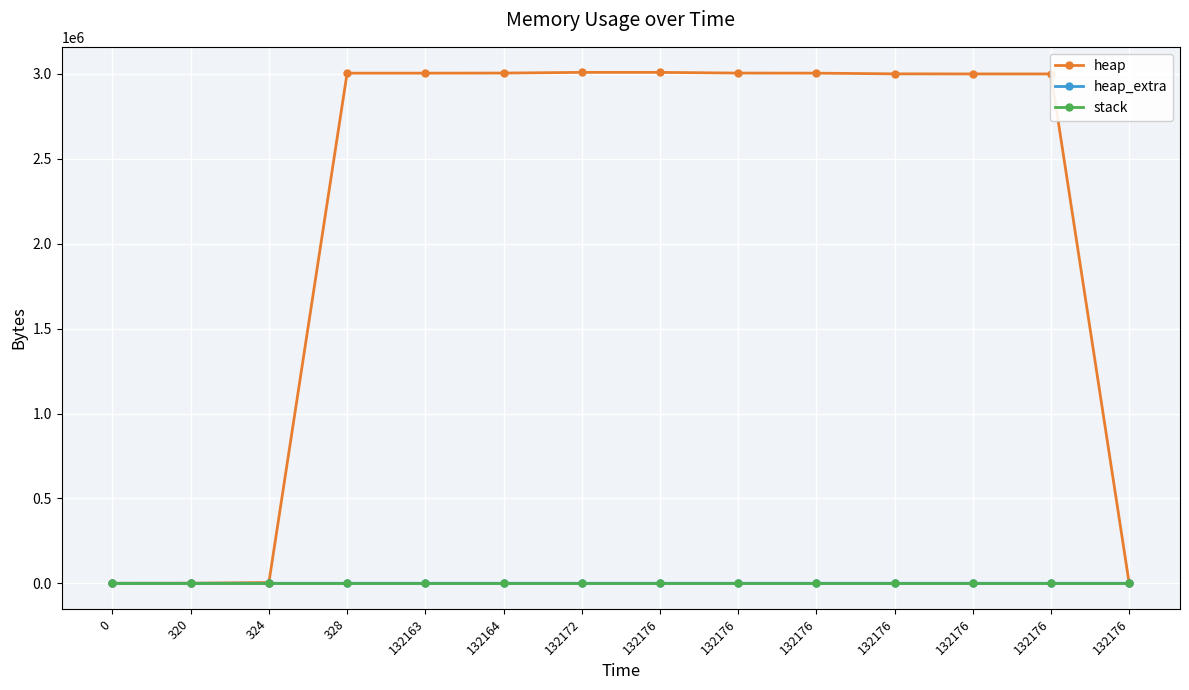

True or false: stack and heap cross at least once.

False